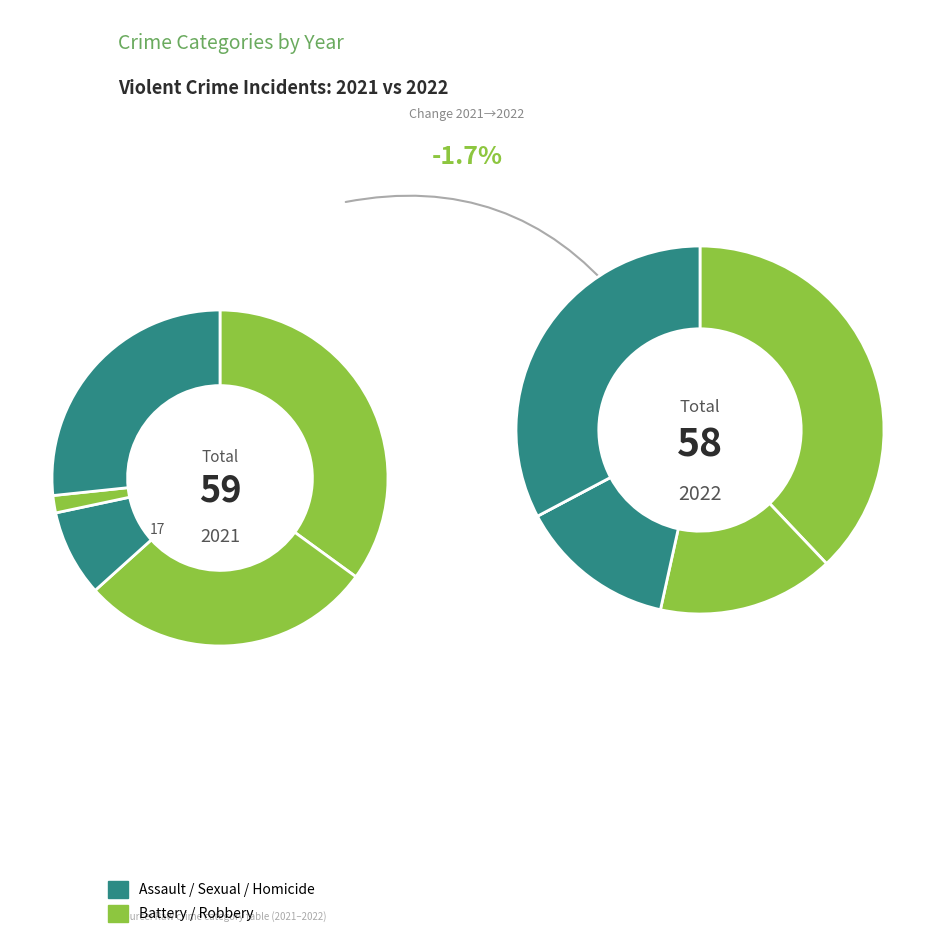

How many segments does this pie chart have?

5